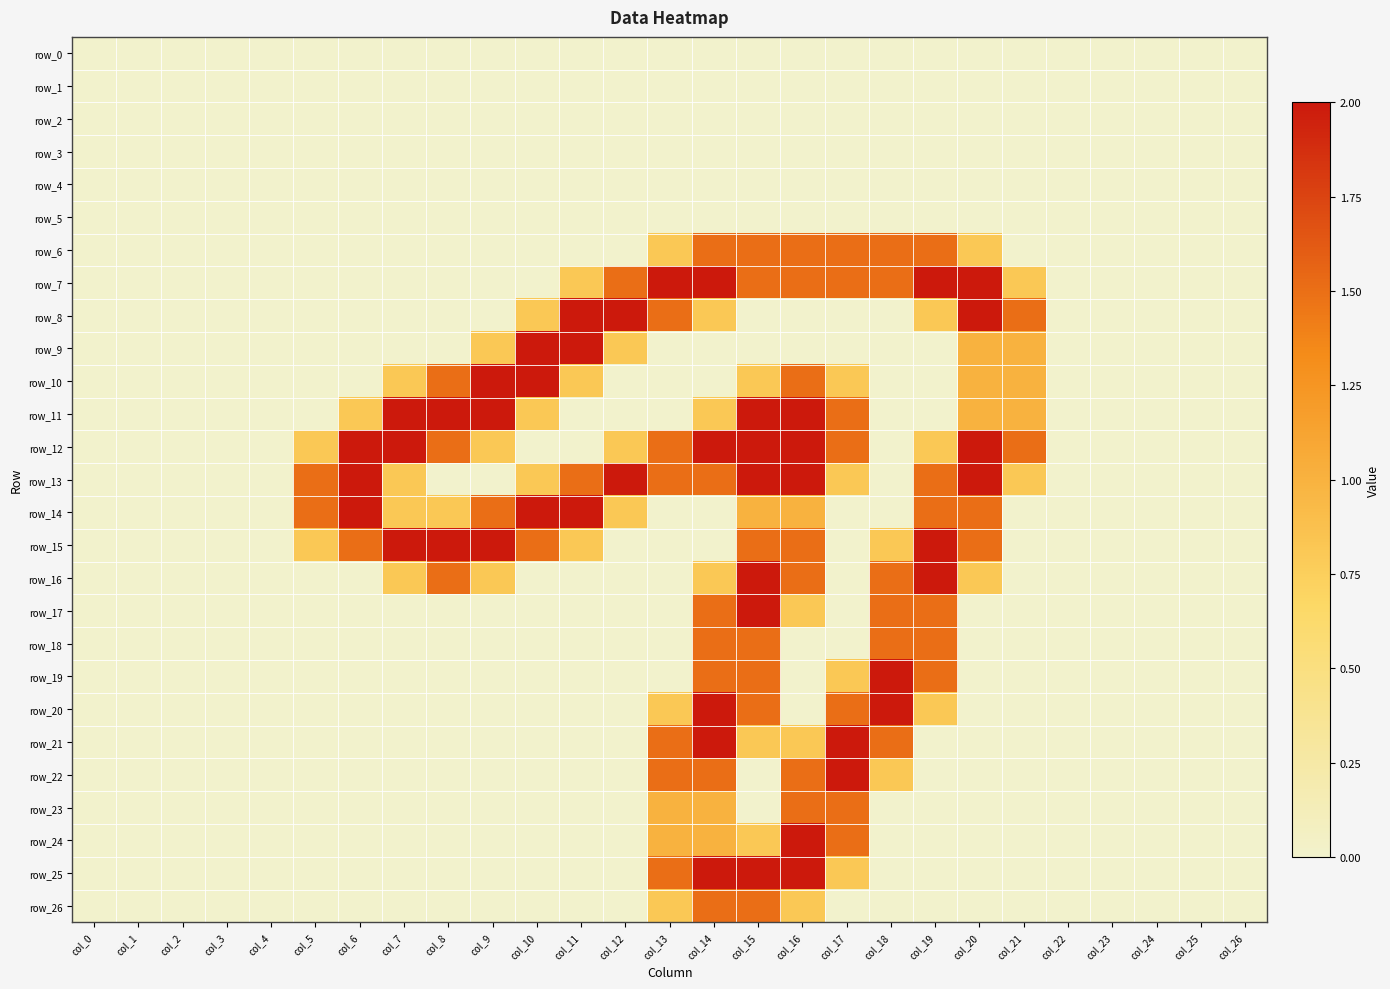

Which series has the largest range (max minus min)?

row_7